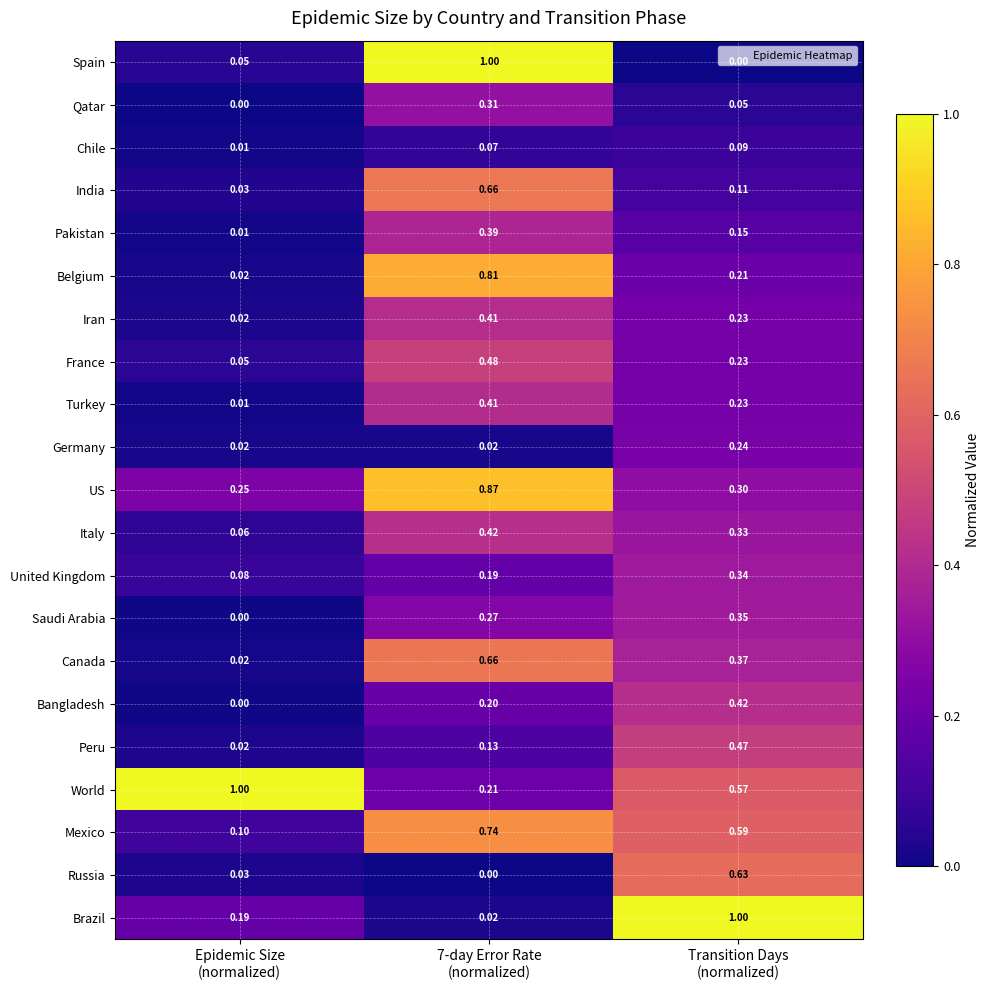

Which series has the largest total across all categories?

World